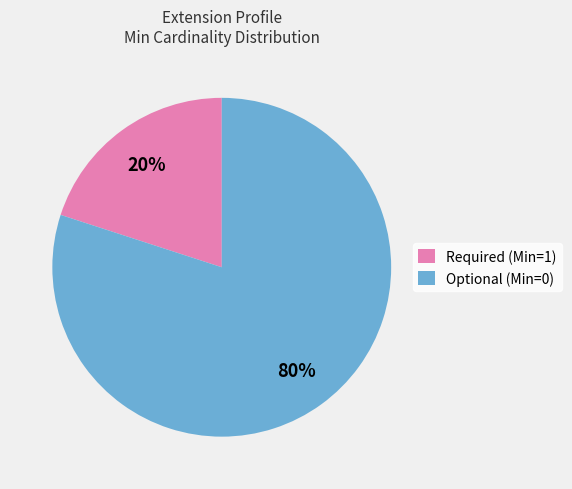

Approximately how many times larger is the value at Optional (Min=0) compared to Required (Min=1)?

4.0